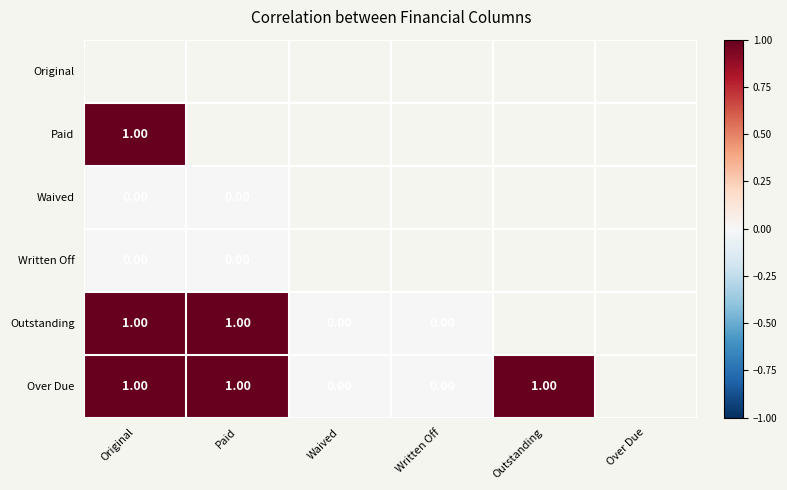

True or false: Written Off has a value of 0.0 at Original.

True